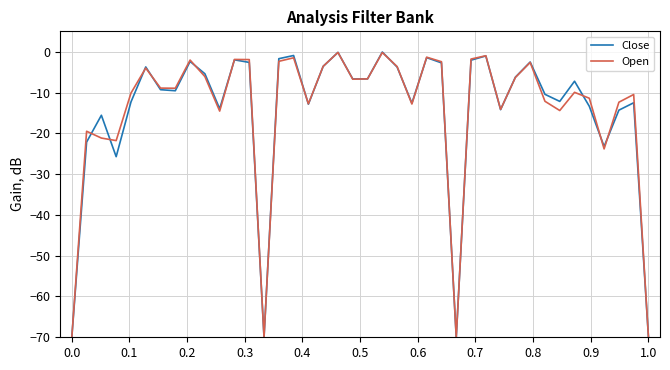

Which series has the widest spread of values?

Close